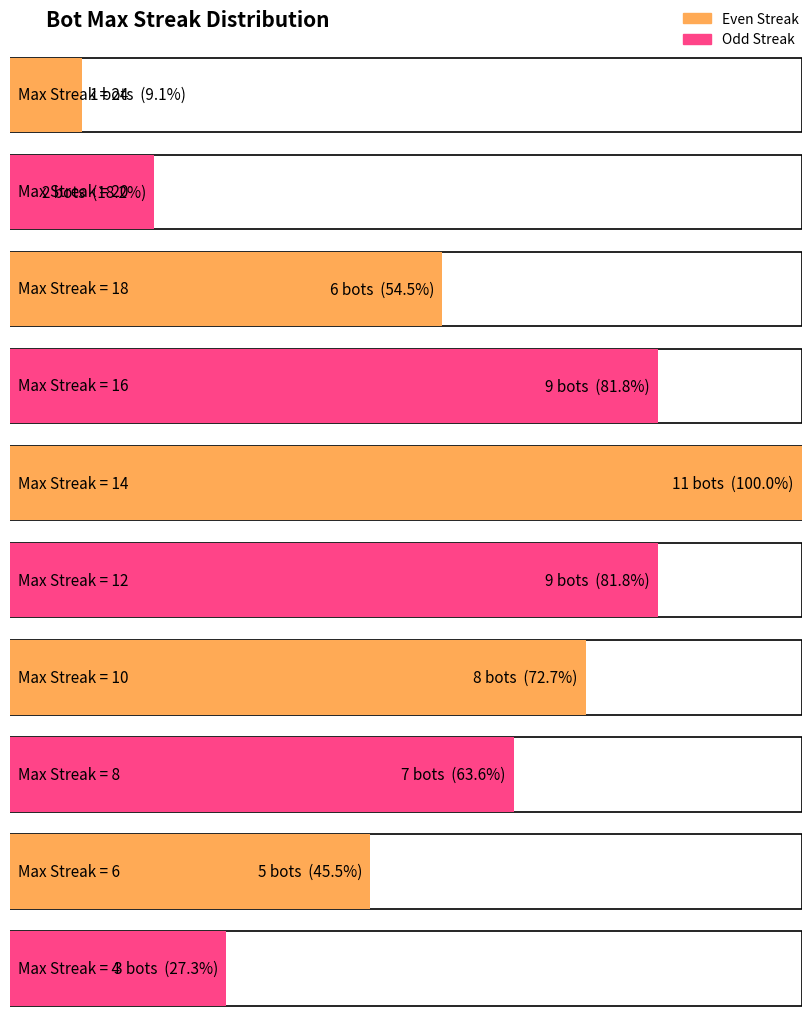

How many values are below 13?

5